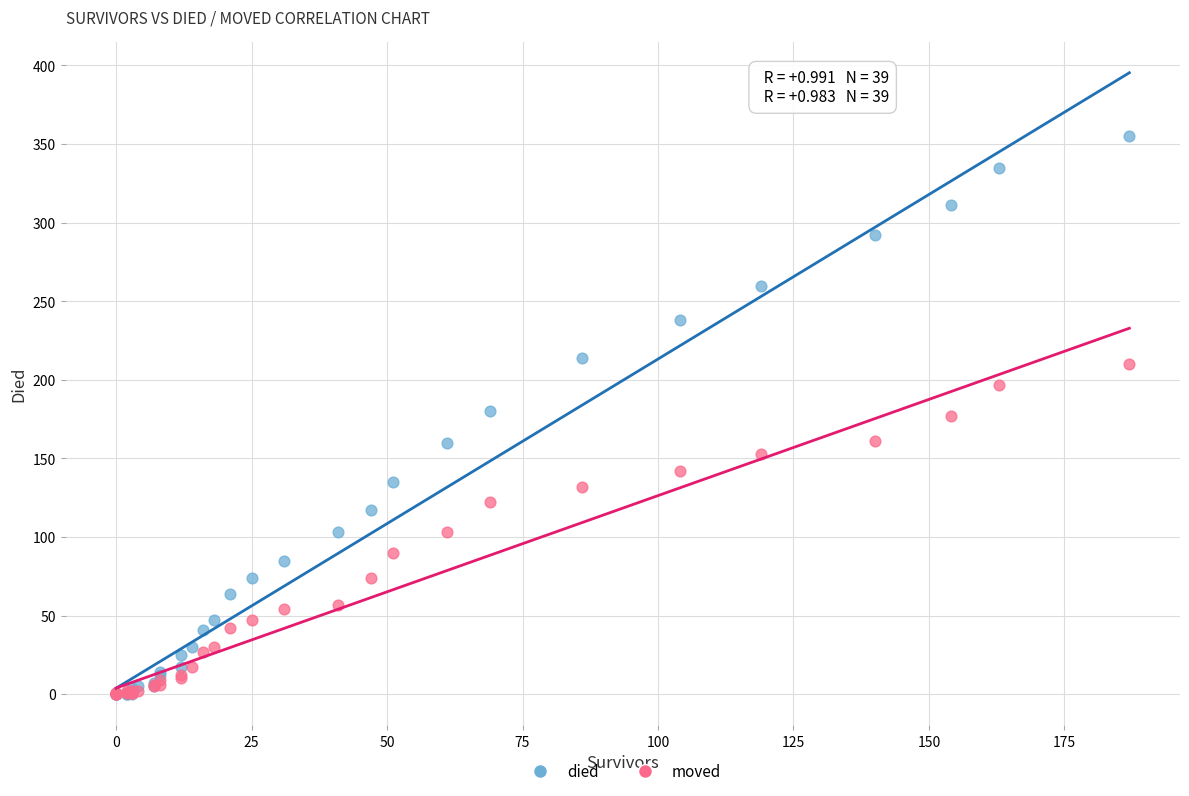

Which series has the largest Y range (max minus min)?

died